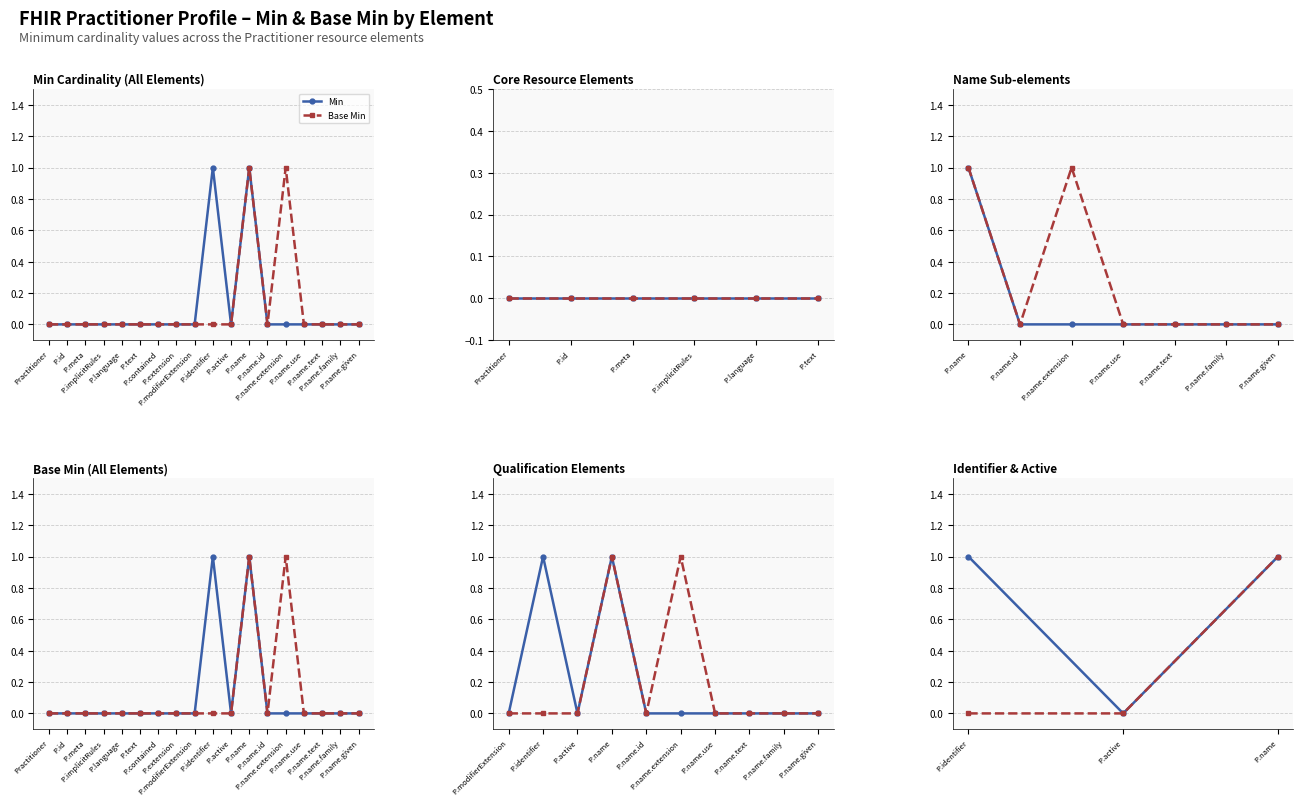

What is the difference between the maximum and minimum values in the Min series?

1